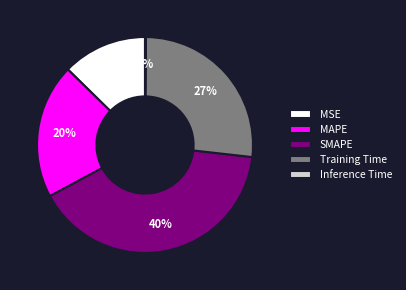

Is Training Time the majority of the pie?

No